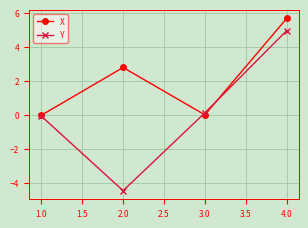

What is the maximum value for X?

5.7